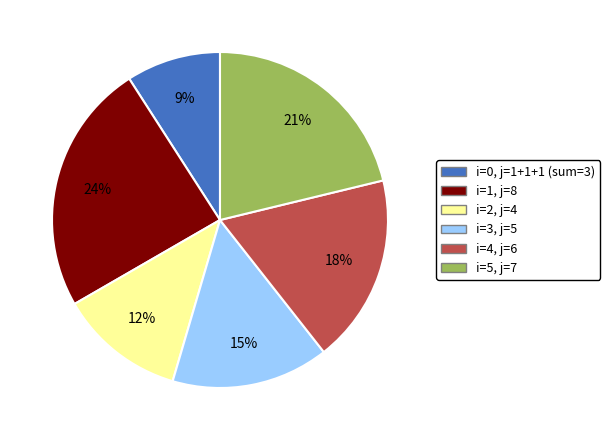

Is the sum of i=4, j=6 and i=0, j=1+1+1 (sum=3) greater than half?

No